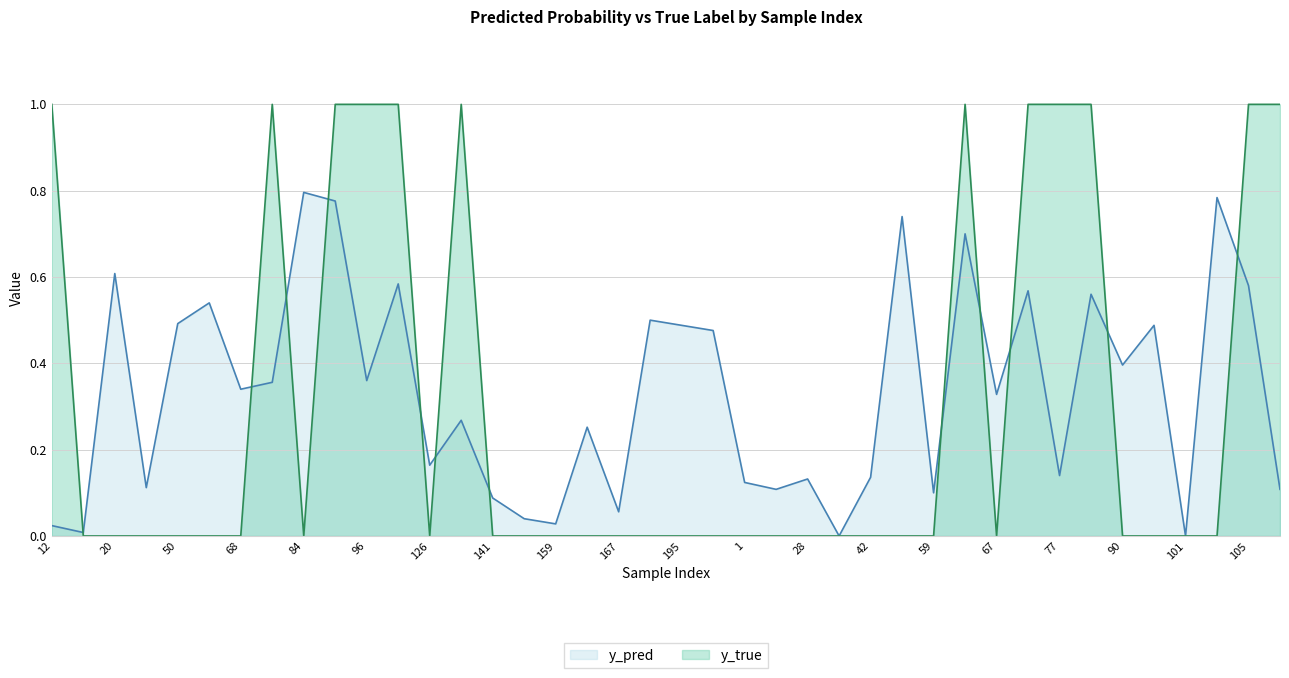

How many interior local peaks does the y_pred series have?

14